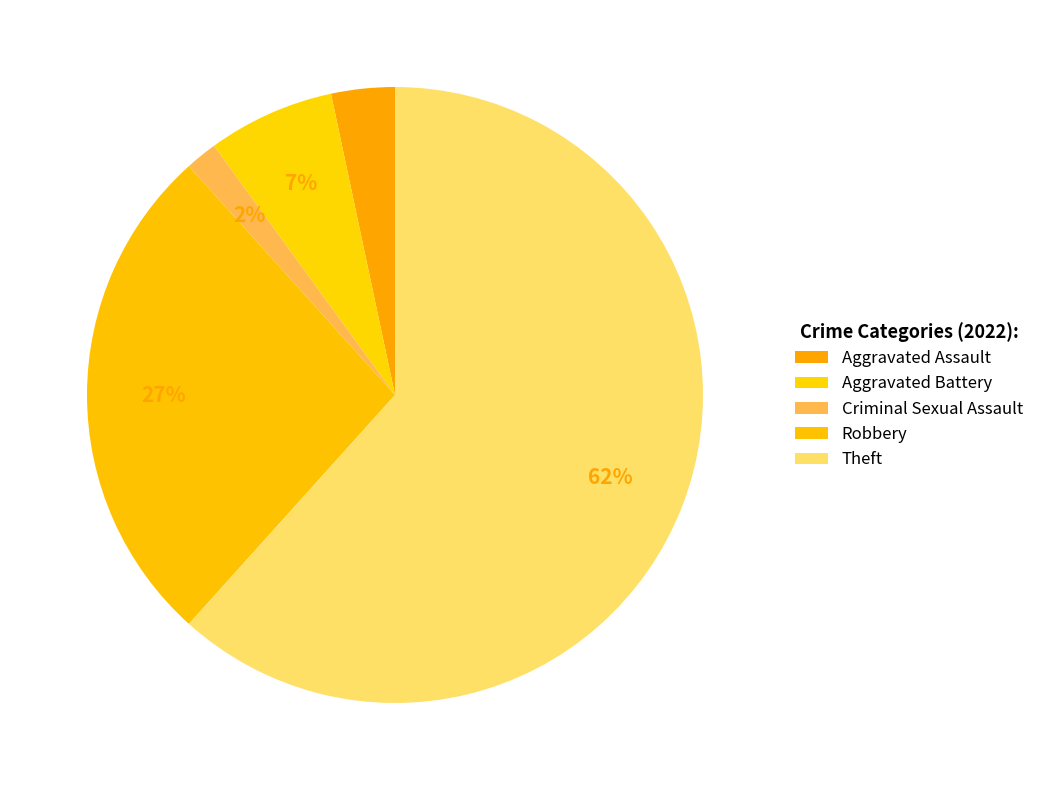

To the nearest percent, what percentage of the pie is Aggravated Battery?

7%